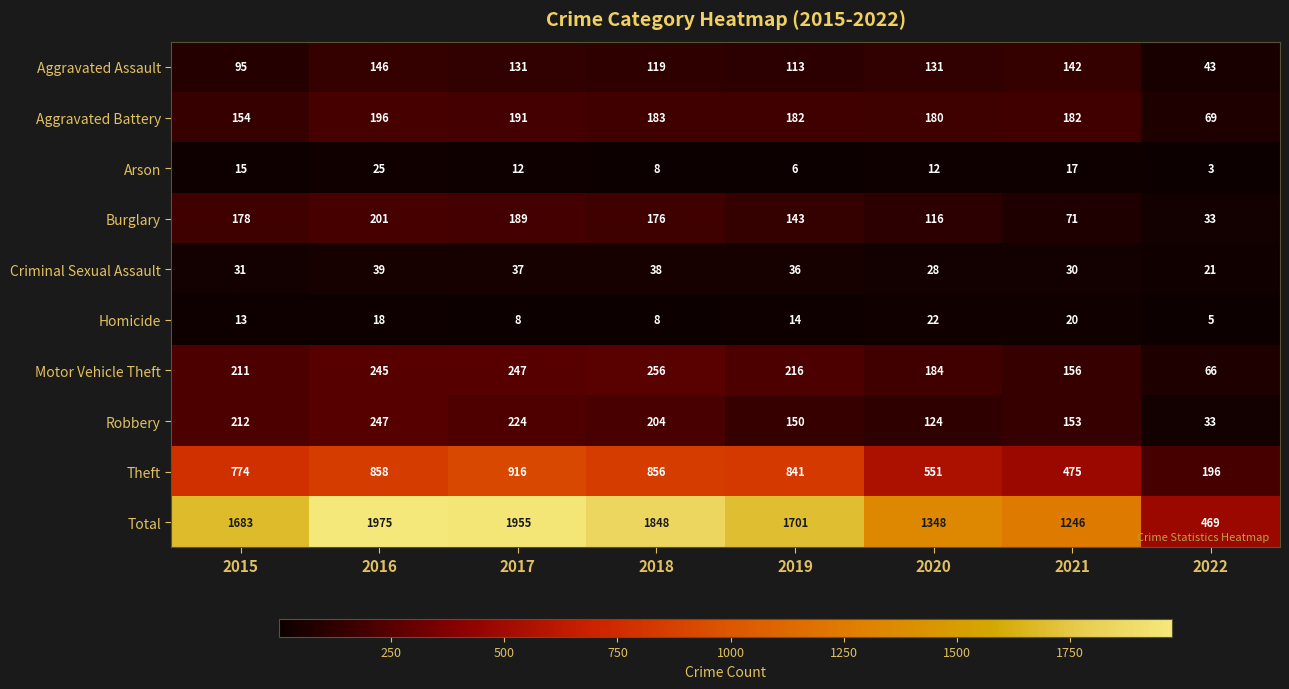

What is the difference between the Burglary values at 2019 and 2017?

46